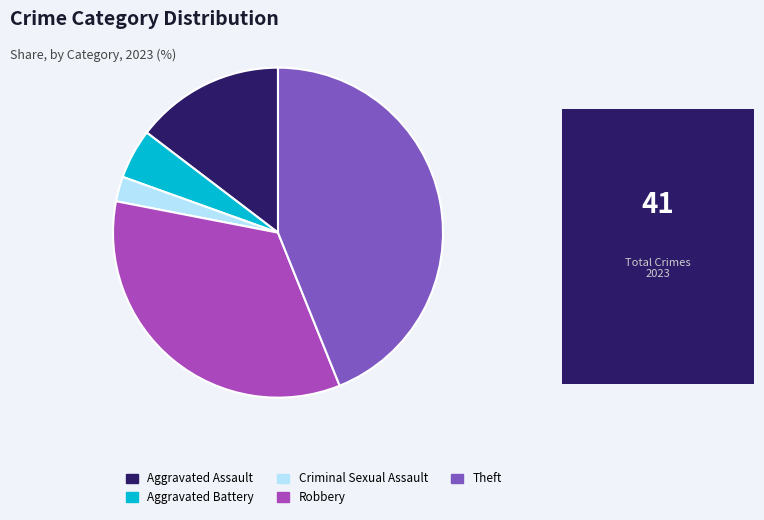

Does Criminal Sexual Assault represent more than half of the total?

No